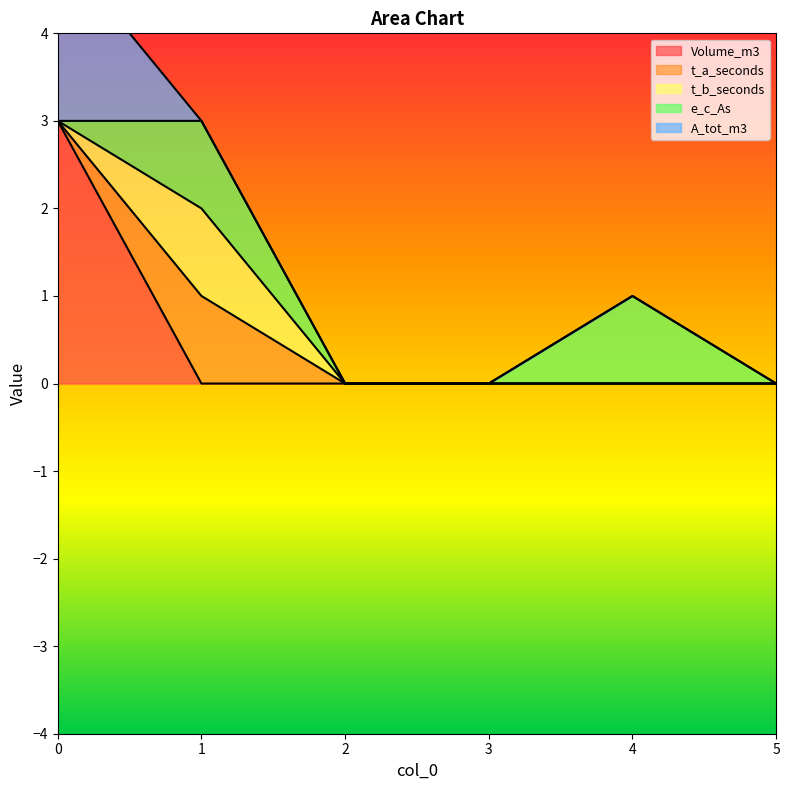

How many categories are shown in the chart?

6